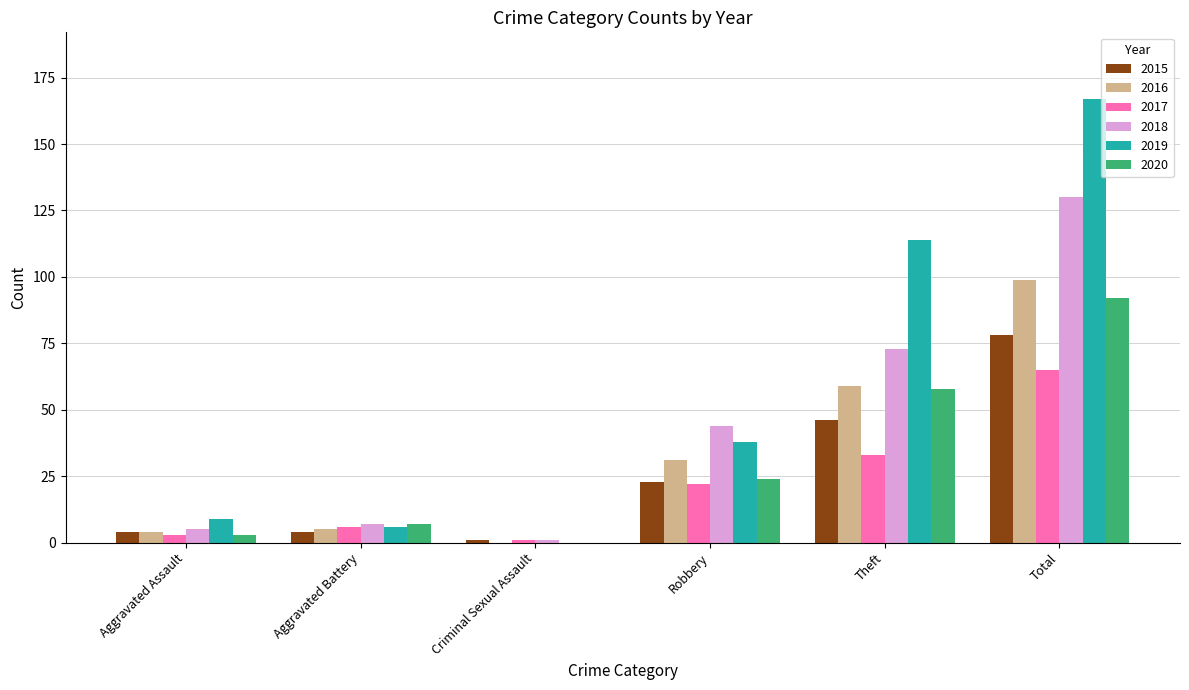

At which label is 2016 closest to 49?

Theft